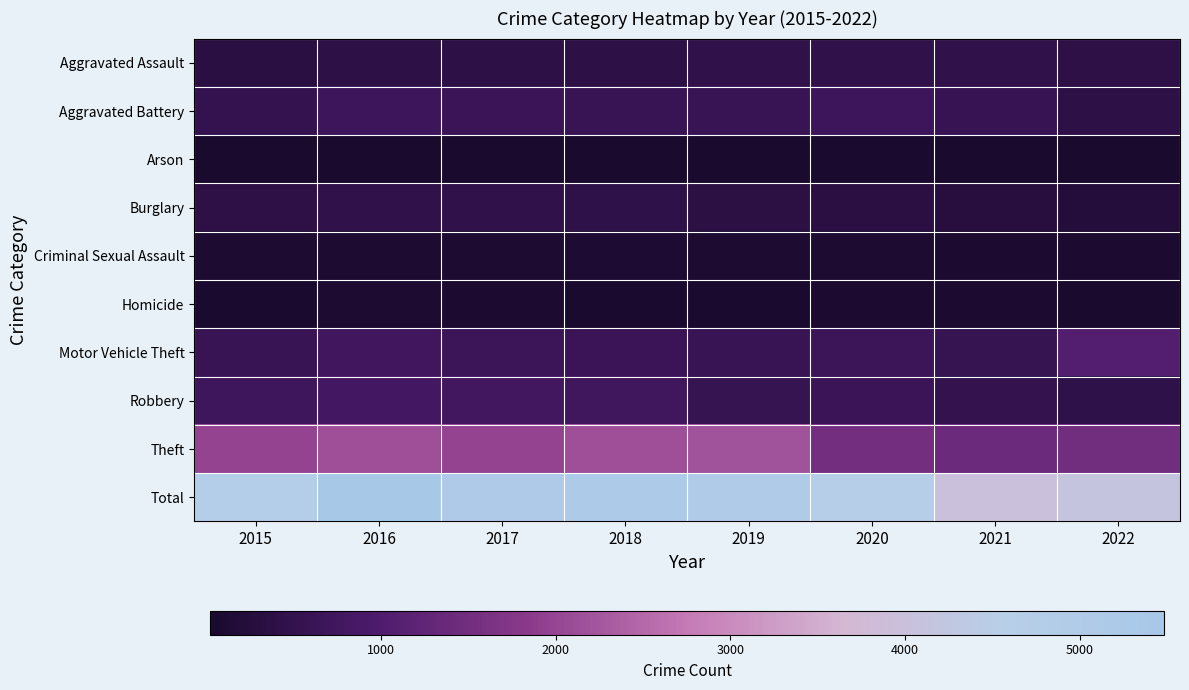

Reading right to left, transcribe all the data shown in this chart.

Aggravated Assault: 2022=411	2021=452	2020=468	2019=452	2018=392	2017=396	2016=402	2015=323
Aggravated Battery: 2022=395	2021=587	2020=691	2019=608	2018=600	2017=623	2016=691	2015=515
Arson: 2022=30	2021=43	2020=55	2019=32	2018=37	2017=23	2016=40	2015=35
Burglary: 2022=227	2021=280	2020=363	2019=383	2018=443	2017=453	2016=451	2015=422
Criminal Sexual Assault: 2022=86	2021=82	2020=88	2019=102	2018=122	2017=90	2016=87	2015=105
Homicide: 2022=40	2021=69	2020=81	2019=53	2018=56	2017=82	2016=87	2015=50
Motor Vehicle Theft: 2022=1063	2021=560	2020=675	2019=611	2018=631	2017=680	2016=756	2015=614
Robbery: 2022=443	2021=506	2020=639	2019=577	2018=741	2017=780	2016=819	2015=726
Theft: 2022=1485	2021=1392	2020=1518	2019=2190	2018=2140	2017=1968	2016=2148	2015=1981
Total: 2022=4180	2021=3971	2020=4578	2019=5008	2018=5162	2017=5095	2016=5481	2015=4771